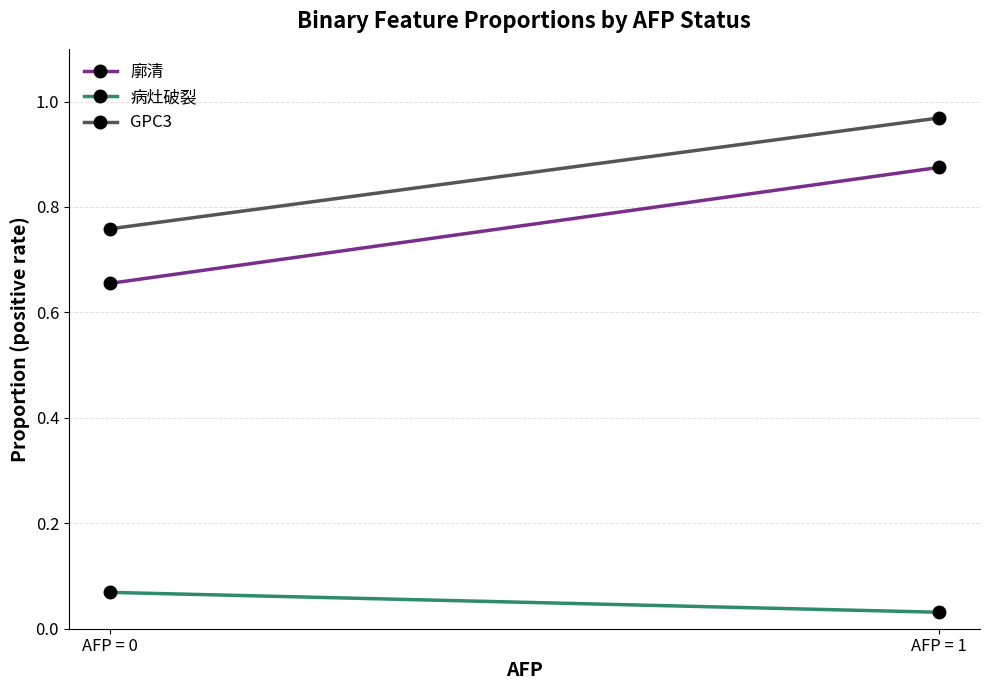

Reading left to right, list all the values displayed in this chart.

廓清: 0.7	0.9
病灶破裂: 0.1	0.0
GPC3: 0.8	1.0